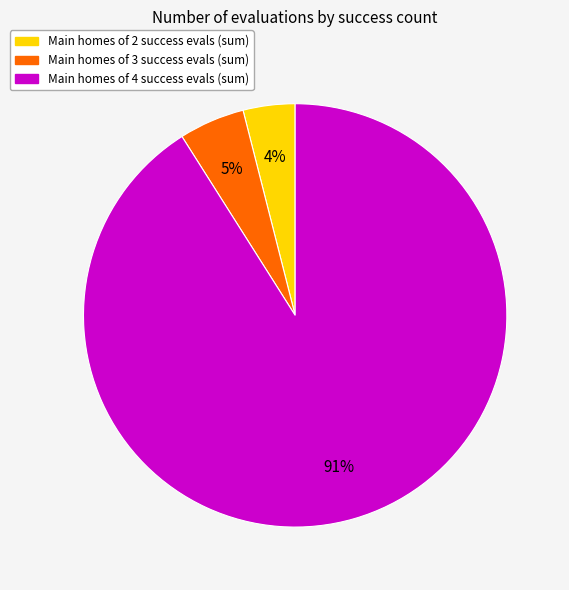

To the nearest percent, what is the average slice percentage?

33%